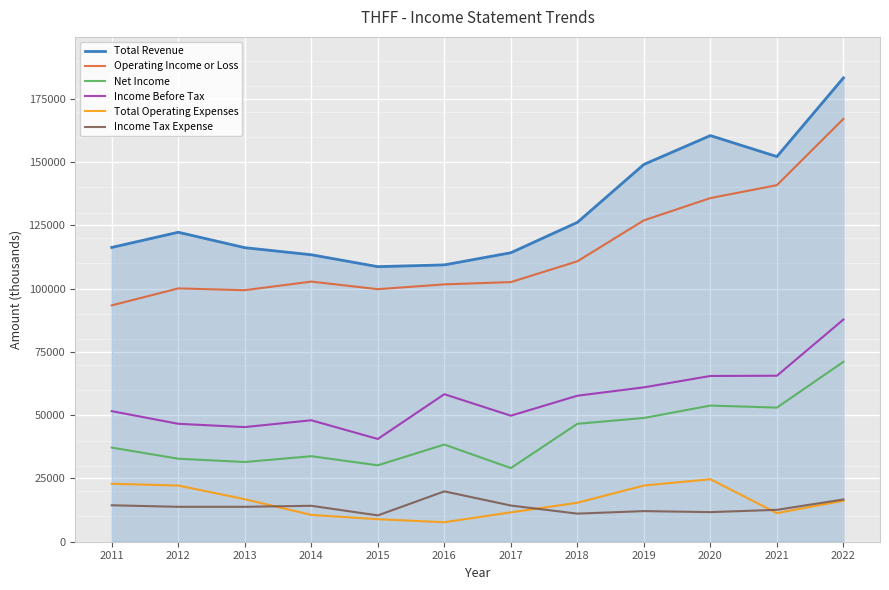

What is the spread (max minus min) of values at 2016?

101700